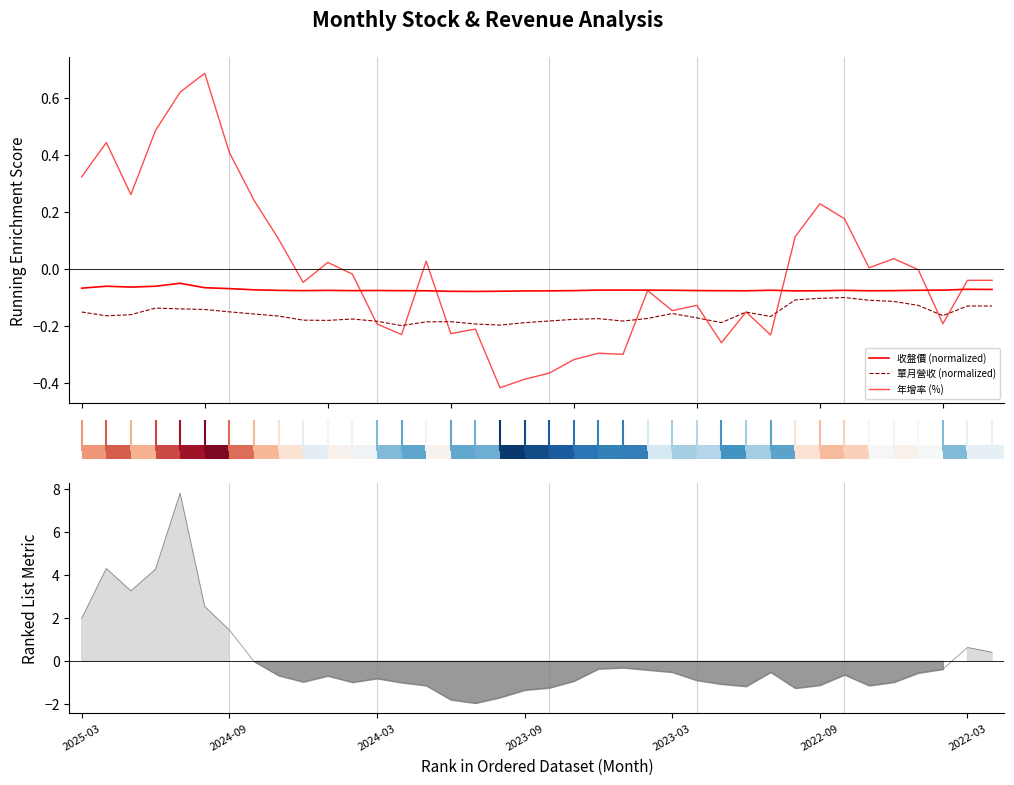

What is the difference between the highest and lowest values at 0?

4.5